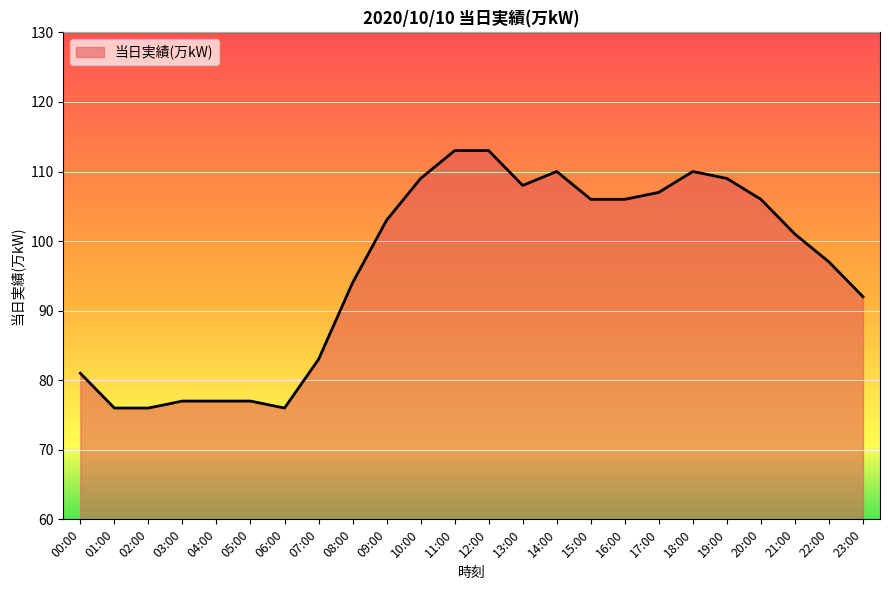

Which has a higher value, 11:00 or 14:00?

11:00